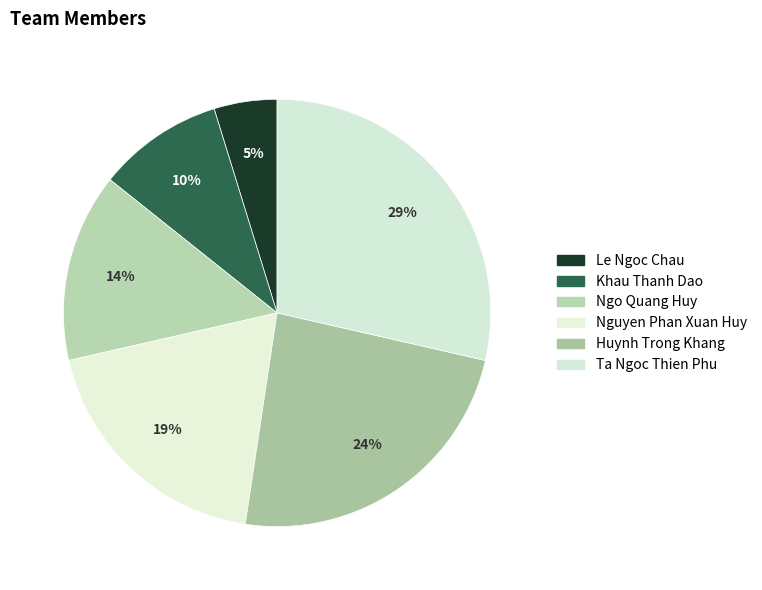

What is the smallest slice in the pie chart?

Le Ngoc Chau